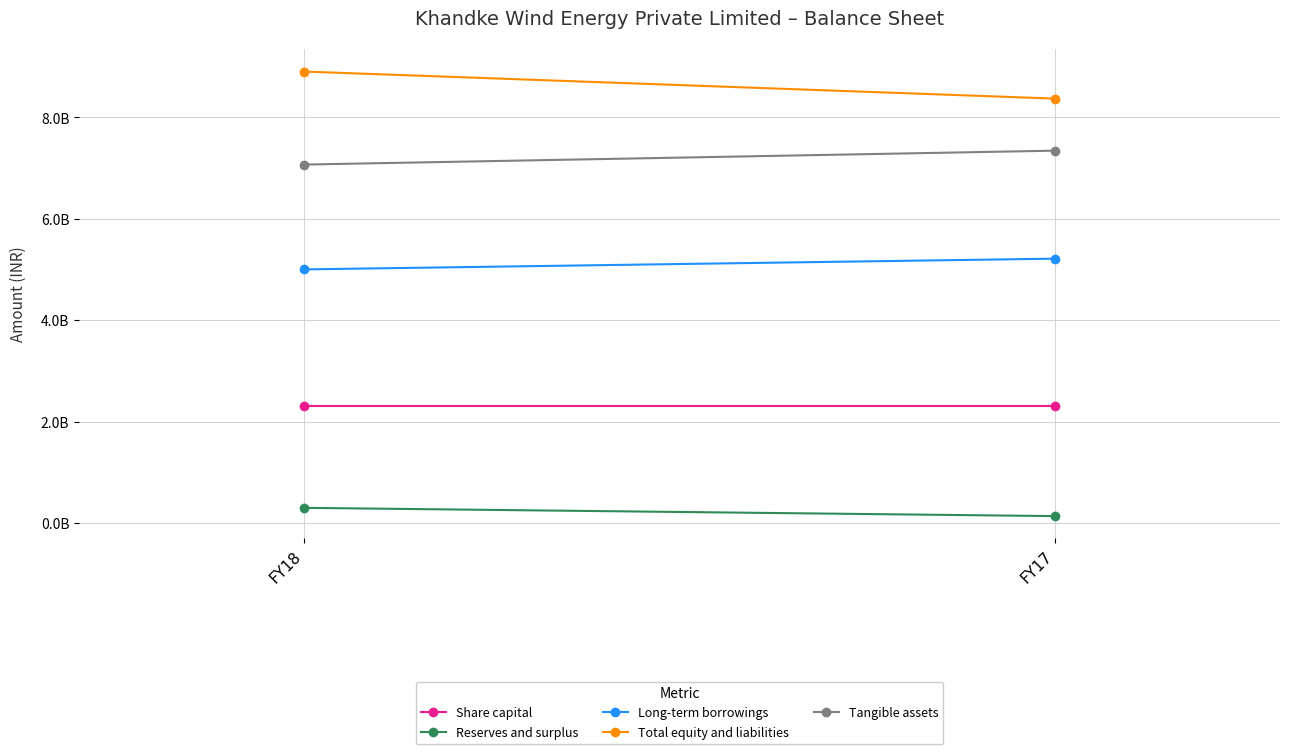

Is it true that Reserves and surplus equals 192004016 at FY17?

False